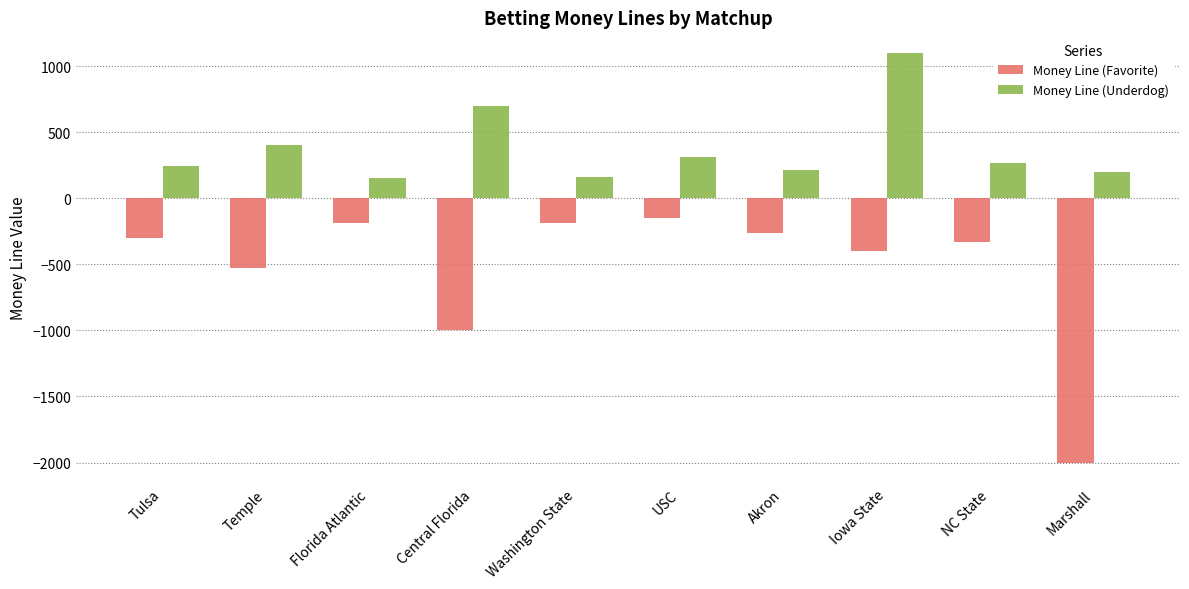

What is the sum of all Money Line (Favorite) values?

-5350